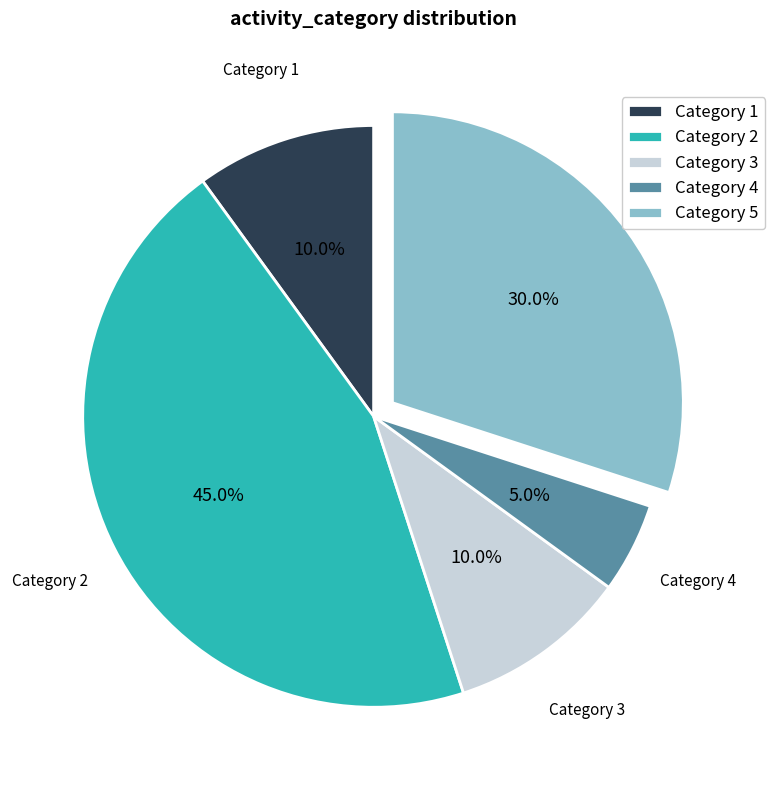

Combined, what portion of the pie is Category 4 and Category 5?

35.0%